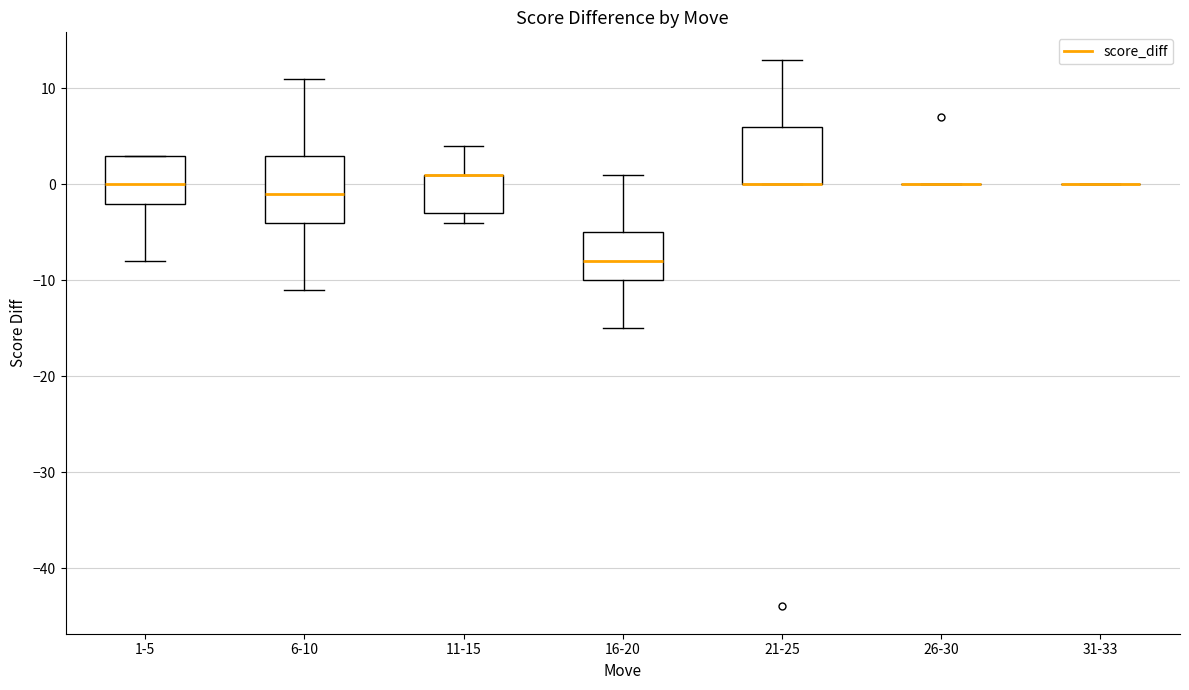

Reading left to right, read every box against the y-axis: the position of its median line, the range the box covers, and the ends of its whiskers. The values are not printed on the chart, so give them approximately, as read against the axis.

1-5: median 0, box -2 to 3, whiskers -8 to 3
6-10: median -1, box -4 to 3, whiskers -11 to 11
11-15: median 1 (drawn on the box's upper edge), box -3 to 1, whiskers -4 to 4
16-20: median -8, box -10 to -5, whiskers -15 to 1
21-25: median 0 (drawn on the box's lower edge), box 0 to 6, whiskers 0 to 13
26-30: box collapsed to a line at 0, whiskers 0 to 0
31-33: box collapsed to a line at 0, whiskers 0 to 0